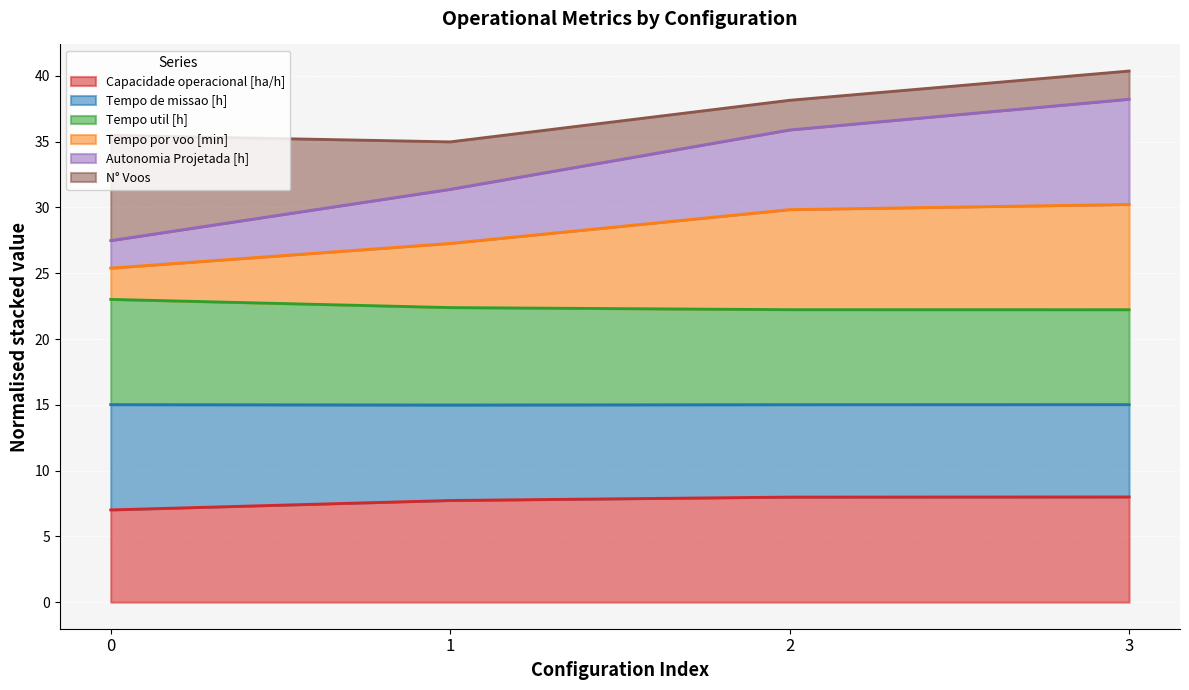

True or false: Tempo por voo [min] and Autonomia Projetada [h] cross at least once.

False